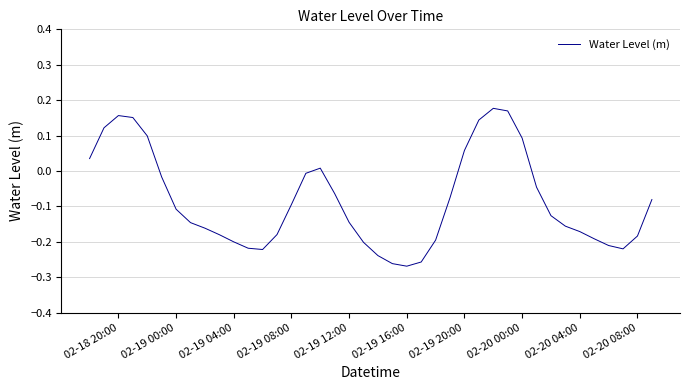

What is the sum of all values?

-3.4